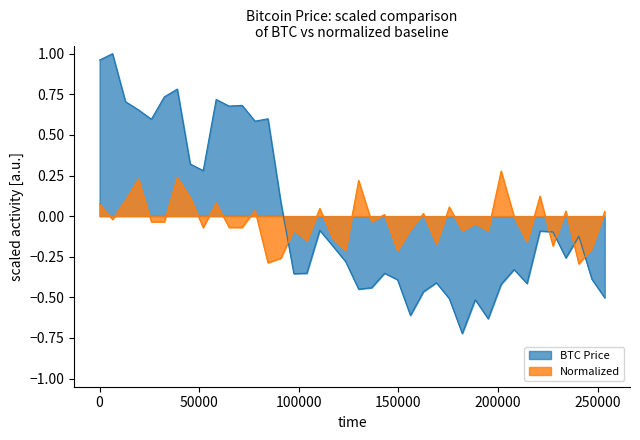

Reading left to right, transcribe all the data shown in this chart.

1.0	1.0	0.7	0.7	0.6	0.7	0.8	0.3	0.3	0.7	0.7	0.7	0.6	0.6	0.1	-0.4	-0.4	-0.1	-0.2	-0.3	-0.4	-0.4	-0.4	-0.4	-0.6	-0.5	-0.4	-0.5	-0.7	-0.5	-0.6	-0.4	-0.3	-0.4	-0.1	-0.1	-0.3	-0.1	-0.4	-0.5